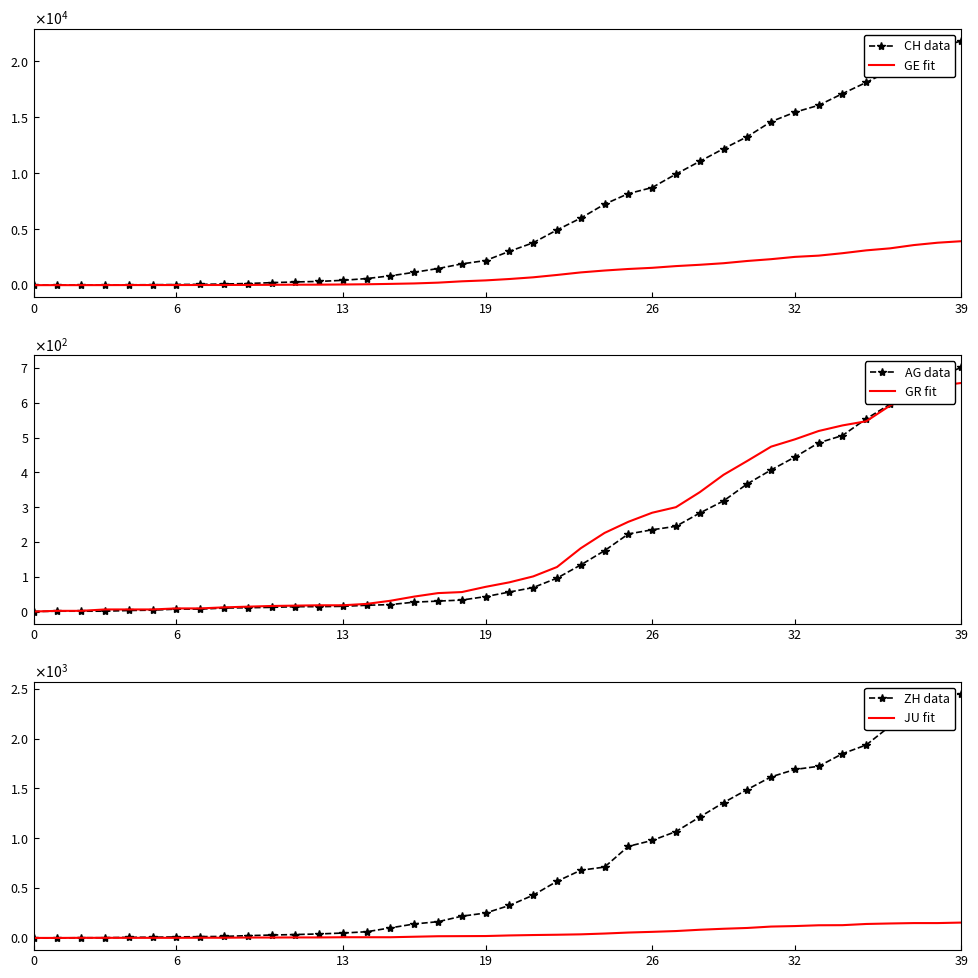

At which category is the sum across all series the highest?

39